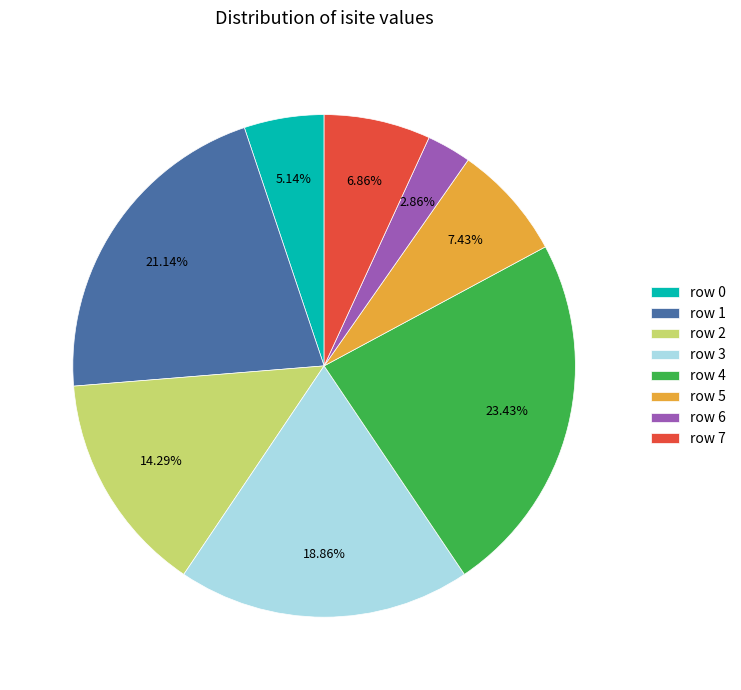

Do row 4 and row 0 together represent more than half of the pie?

No